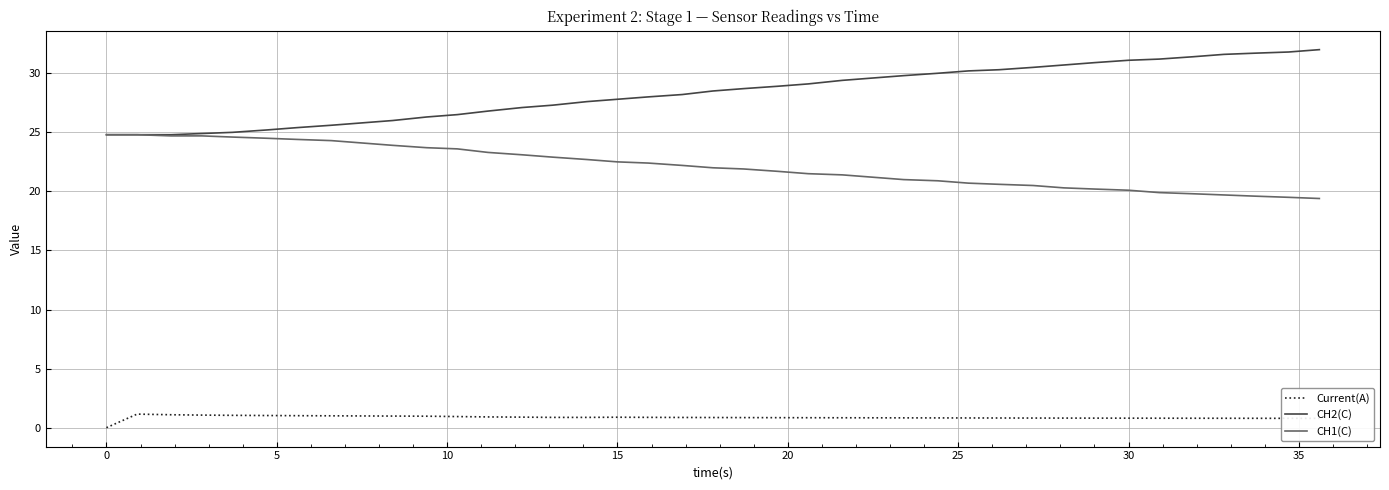

List the series in order of their overall mean, lowest first.

Current(A), CH1(C), CH2(C)